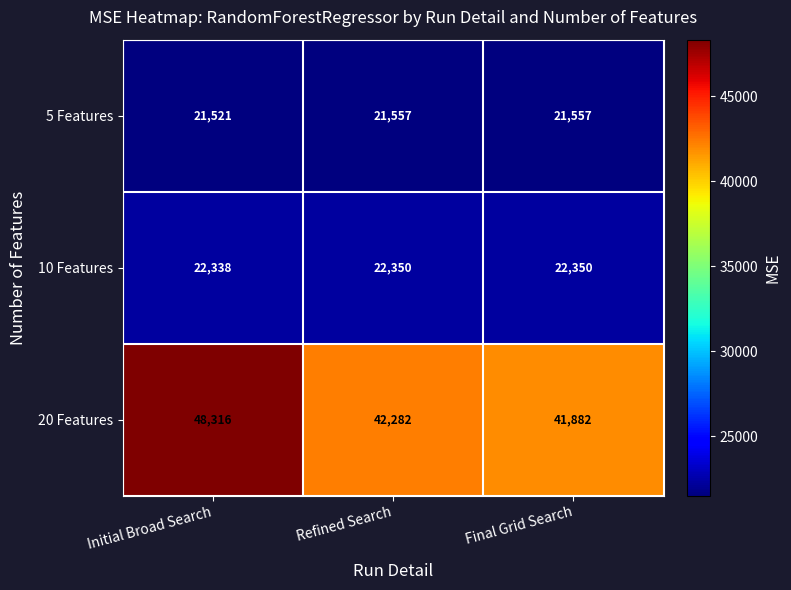

Which series has the largest total across all categories?

20 Features